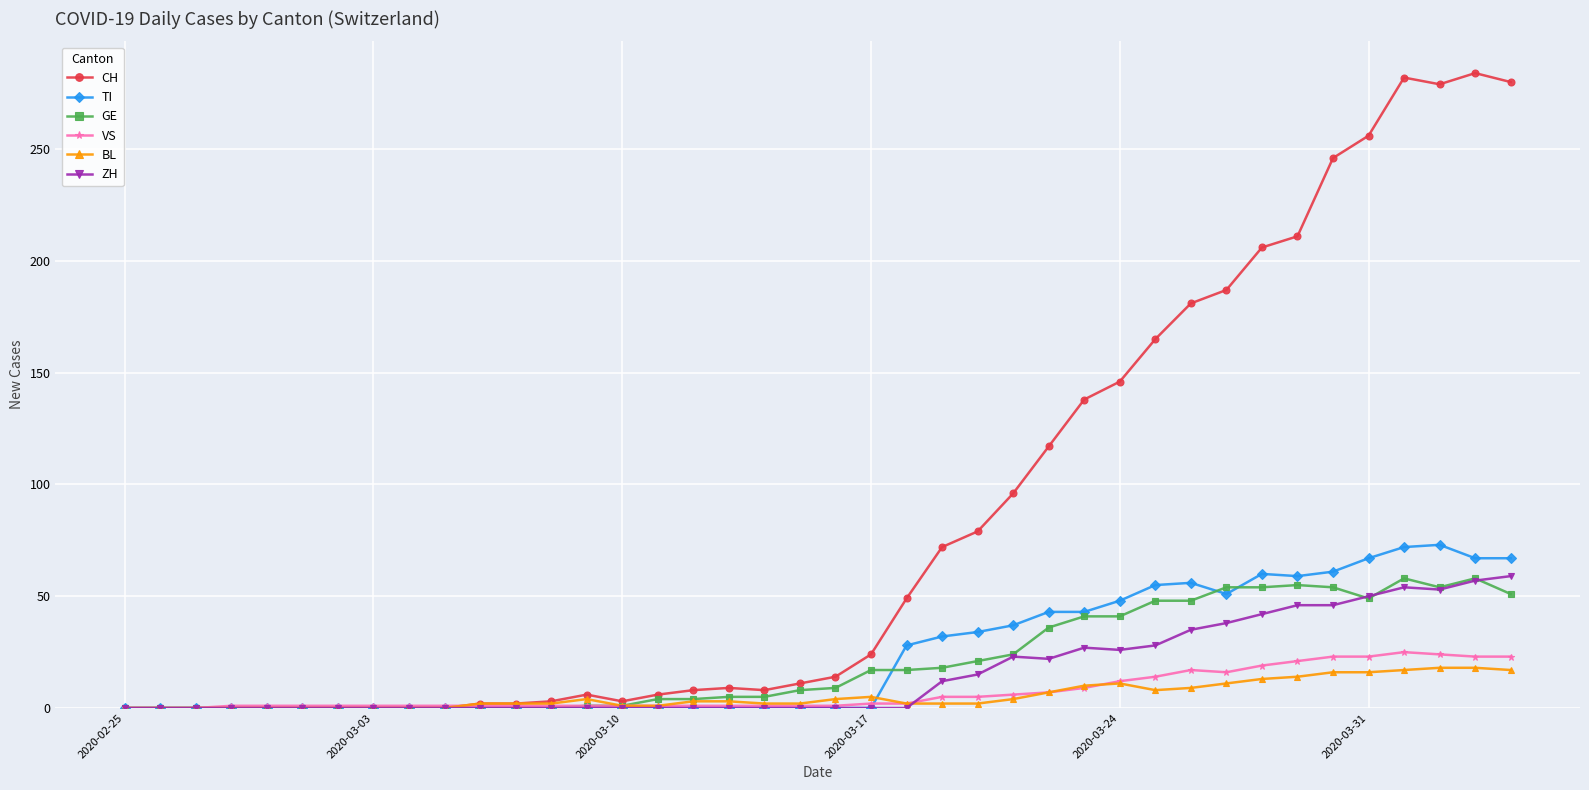

Which series has the largest total across all categories?

CH